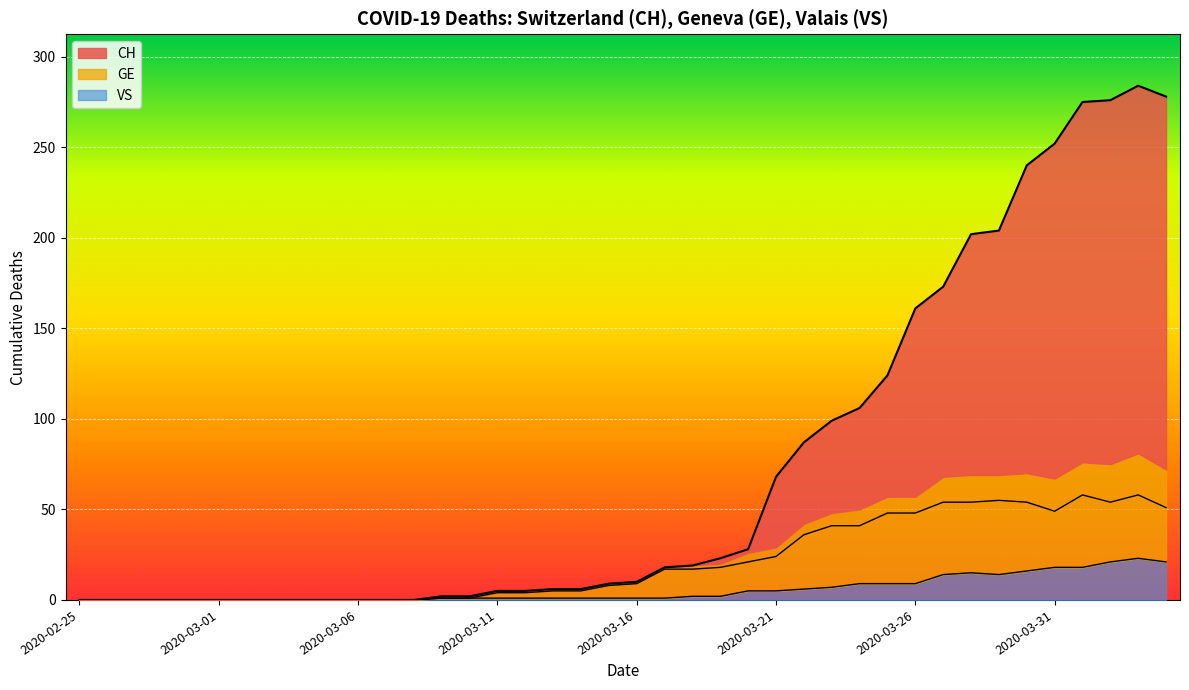

Reading left to right, list all the values displayed in this chart.

CH: 2020-02-25=0	2020-02-26=0	2020-02-27=0	2020-02-28=0	2020-02-29=0	2020-03-01=0	2020-03-02=0	2020-03-03=0	2020-03-04=0	2020-03-05=0	2020-03-06=0	2020-03-07=0	2020-03-08=0	2020-03-09=2	2020-03-10=2	2020-03-11=5	2020-03-12=5	2020-03-13=6	2020-03-14=6	2020-03-15=9	2020-03-16=10	2020-03-17=18	2020-03-18=19	2020-03-19=23	2020-03-20=28	2020-03-21=68	2020-03-22=87	2020-03-23=99	2020-03-24=106	2020-03-25=124	2020-03-26=161	2020-03-27=173	2020-03-28=202	2020-03-29=204	2020-03-30=240	2020-03-31=252	2020-04-01=275	2020-04-02=276	2020-04-03=284	2020-04-04=278
GE: 2020-02-25=0	2020-02-26=0	2020-02-27=0	2020-02-28=0	2020-02-29=0	2020-03-01=0	2020-03-02=0	2020-03-03=0	2020-03-04=0	2020-03-05=0	2020-03-06=0	2020-03-07=0	2020-03-08=0	2020-03-09=1	2020-03-10=1	2020-03-11=4	2020-03-12=4	2020-03-13=5	2020-03-14=5	2020-03-15=8	2020-03-16=9	2020-03-17=17	2020-03-18=17	2020-03-19=18	2020-03-20=21	2020-03-21=24	2020-03-22=36	2020-03-23=41	2020-03-24=41	2020-03-25=48	2020-03-26=48	2020-03-27=54	2020-03-28=54	2020-03-29=55	2020-03-30=54	2020-03-31=49	2020-04-01=58	2020-04-02=54	2020-04-03=58	2020-04-04=51
VS: 2020-02-25=0	2020-02-26=0	2020-02-27=0	2020-02-28=0	2020-02-29=0	2020-03-01=0	2020-03-02=0	2020-03-03=0	2020-03-04=0	2020-03-05=0	2020-03-06=0	2020-03-07=0	2020-03-08=0	2020-03-09=1	2020-03-10=1	2020-03-11=1	2020-03-12=1	2020-03-13=1	2020-03-14=1	2020-03-15=1	2020-03-16=1	2020-03-17=1	2020-03-18=2	2020-03-19=2	2020-03-20=5	2020-03-21=5	2020-03-22=6	2020-03-23=7	2020-03-24=9	2020-03-25=9	2020-03-26=9	2020-03-27=14	2020-03-28=15	2020-03-29=14	2020-03-30=16	2020-03-31=18	2020-04-01=18	2020-04-02=21	2020-04-03=23	2020-04-04=21